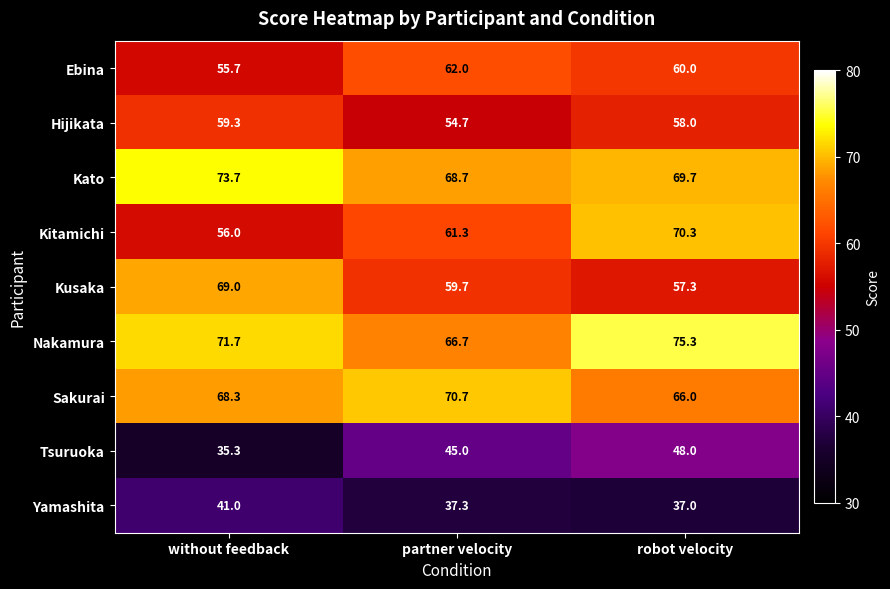

Reading left to right, what are all the values shown in this chart?

Ebina: without feedback=55.7	partner velocity=62.0	robot velocity=60.0
Hijikata: without feedback=59.3	partner velocity=54.7	robot velocity=58.0
Kato: without feedback=73.7	partner velocity=68.7	robot velocity=69.7
Kitamichi: without feedback=56.0	partner velocity=61.3	robot velocity=70.3
Kusaka: without feedback=69.0	partner velocity=59.7	robot velocity=57.3
Nakamura: without feedback=71.7	partner velocity=66.7	robot velocity=75.3
Sakurai: without feedback=68.3	partner velocity=70.7	robot velocity=66.0
Tsuruoka: without feedback=35.3	partner velocity=45.0	robot velocity=48.0
Yamashita: without feedback=41.0	partner velocity=37.3	robot velocity=37.0